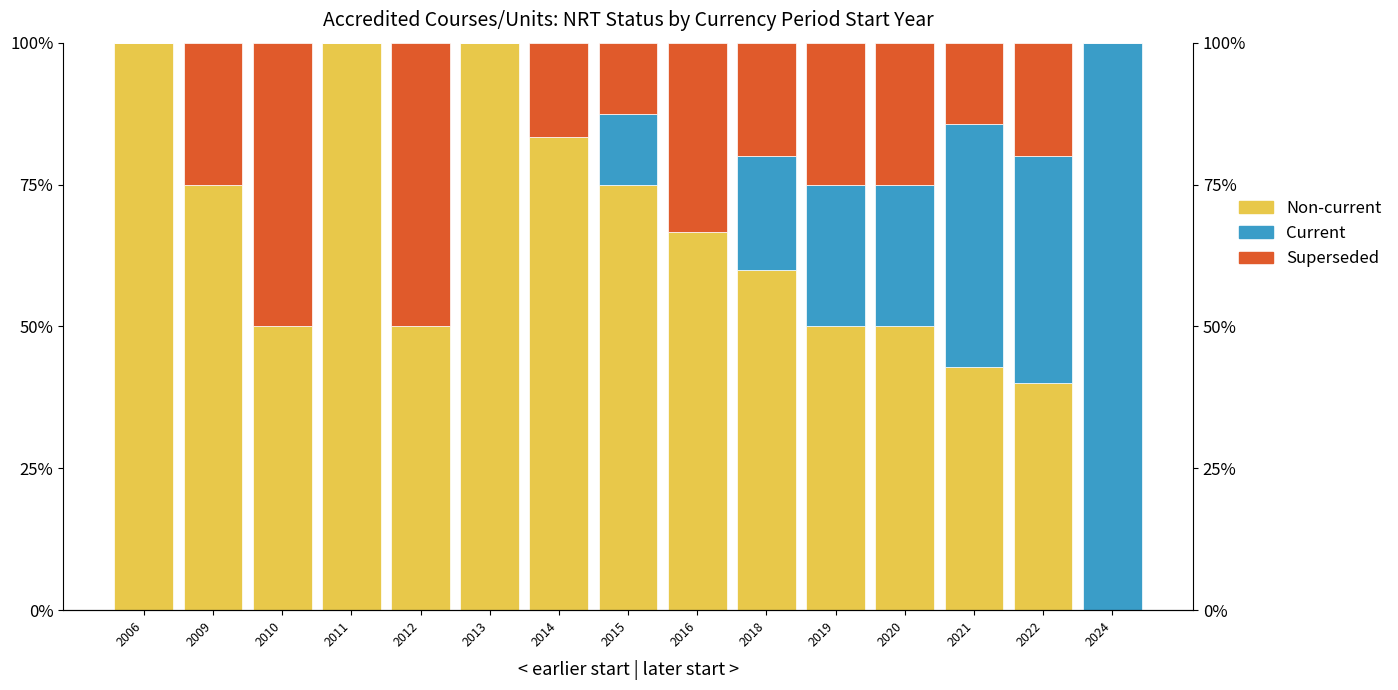

At which label does Non-current reach its minimum?

2024